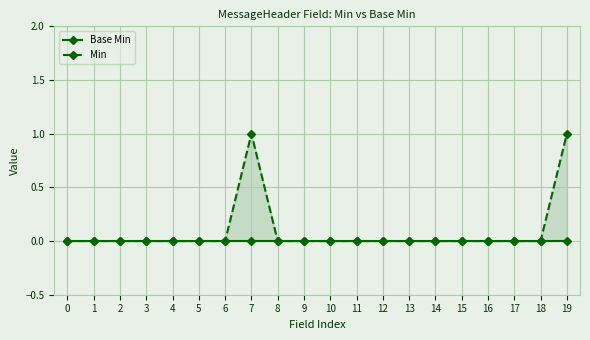

True or false: Min and Base Min cross at least once.

False